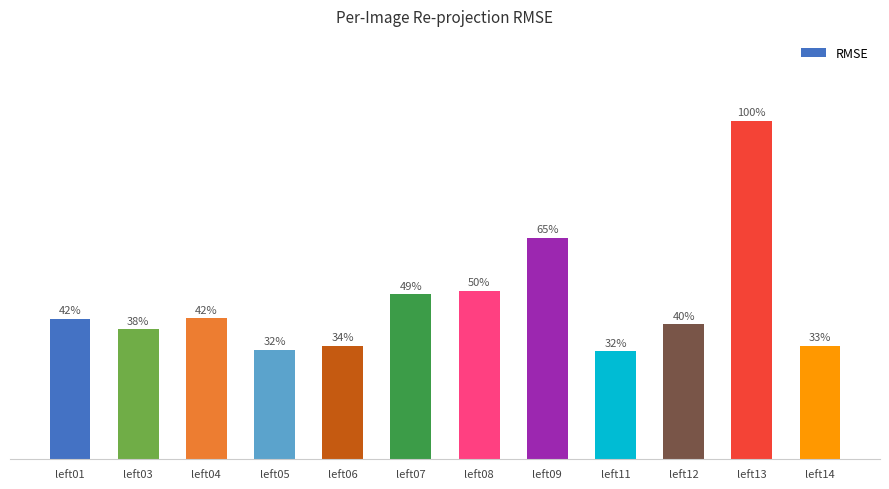

How many data points does each series have?

12